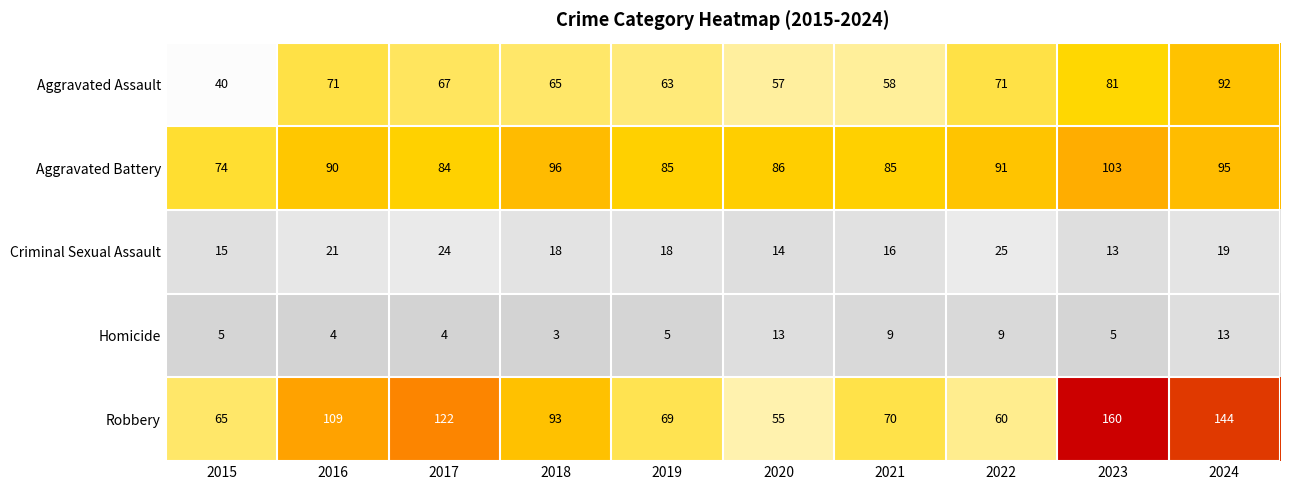

Which label corresponds to the largest value in the chart?

2023